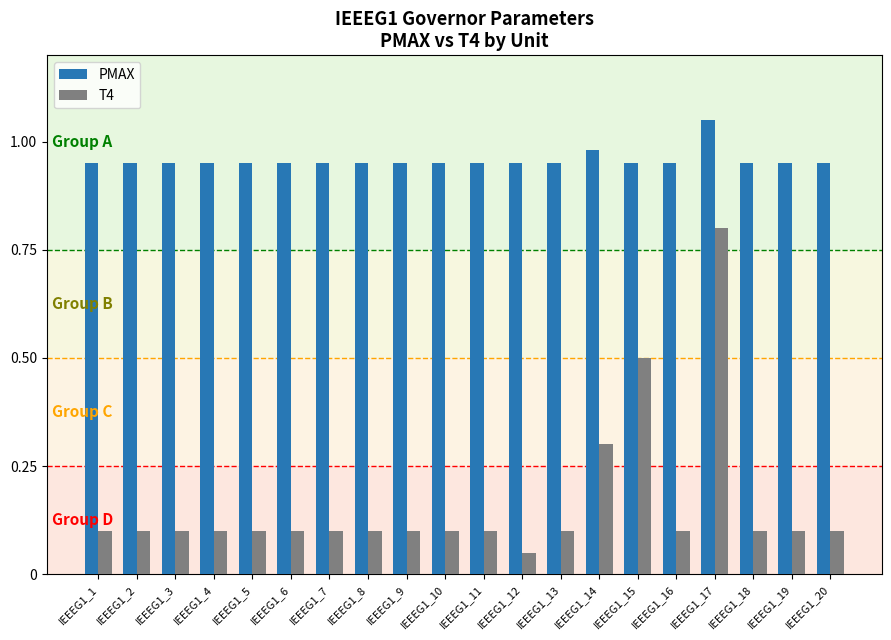

Which series has the widest spread of values?

T4